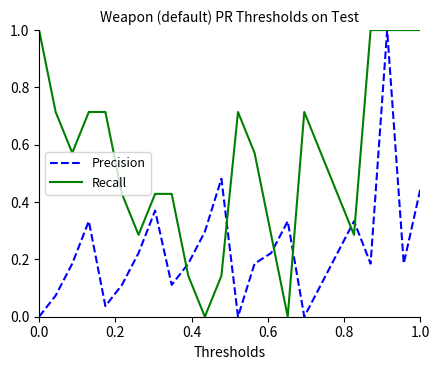

List the series in order of their overall mean, lowest first.

Precision, Recall